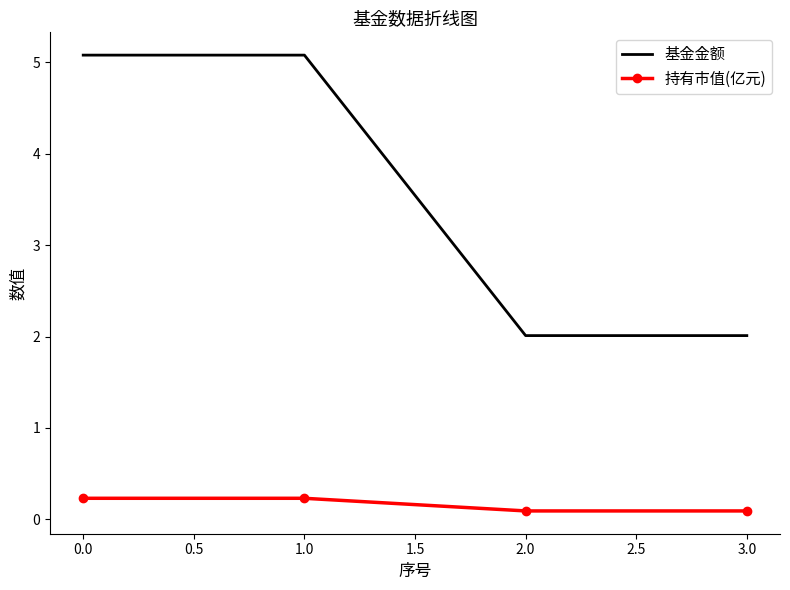

At 0.0, list the series in order from largest to smallest.

基金金额, 持有市值(亿元)